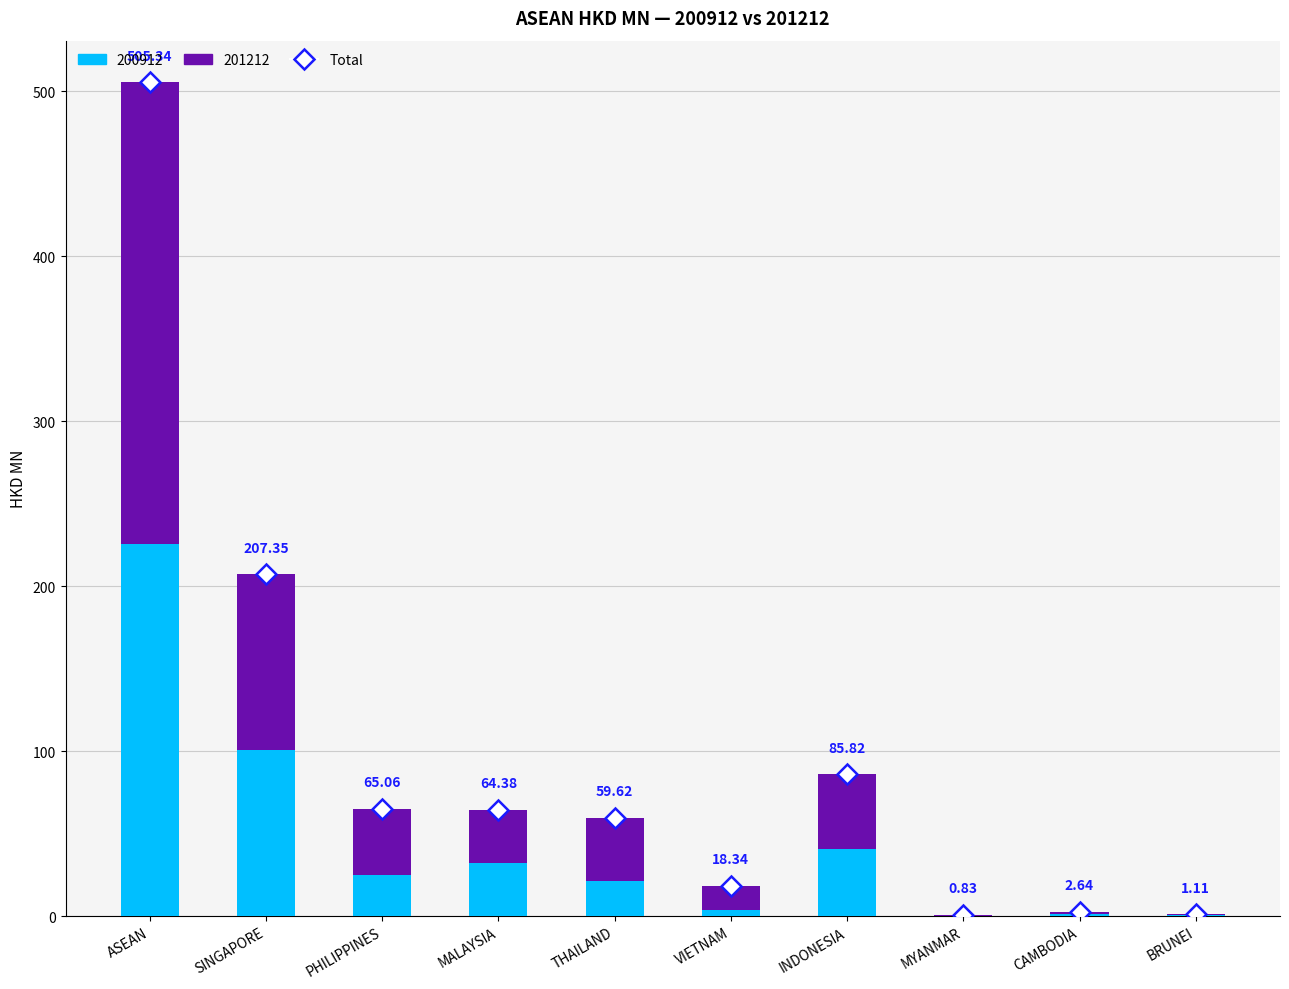

Does the chart contain stacked bars?

Yes